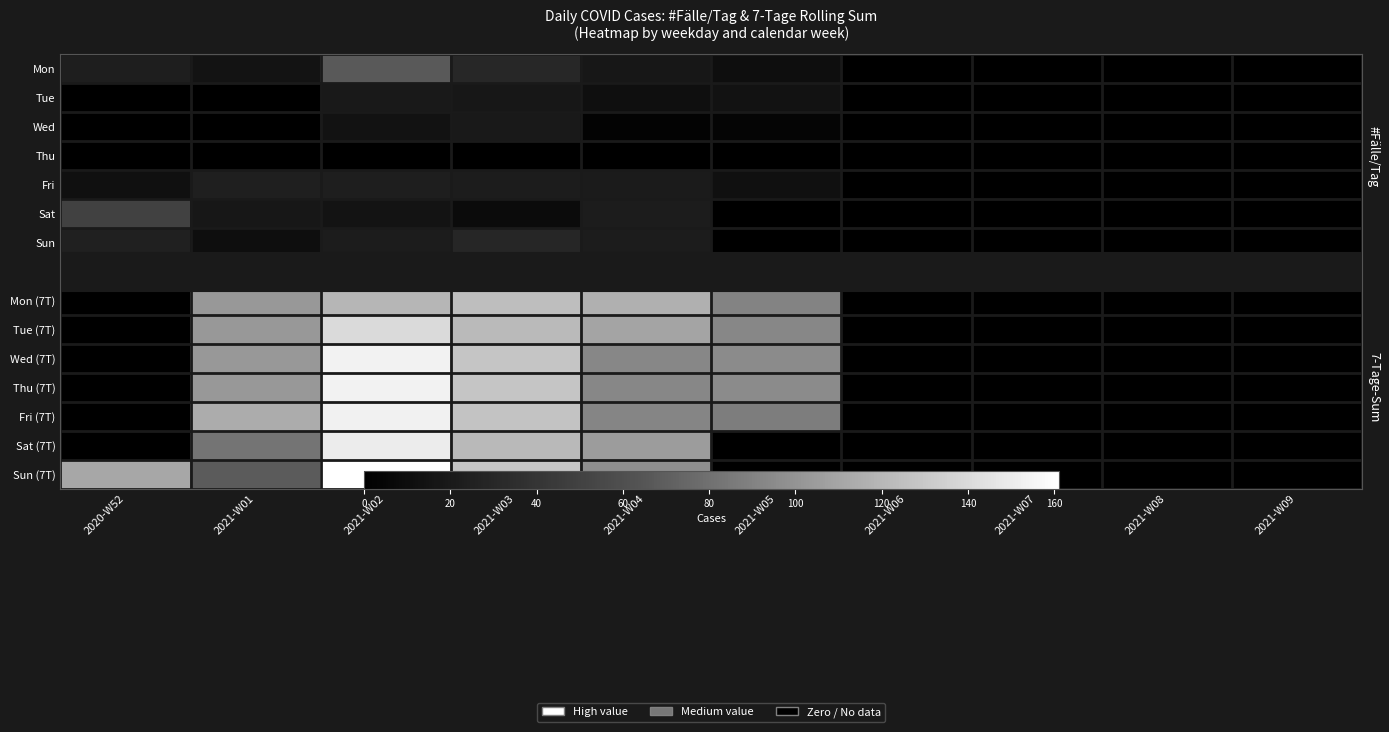

How many values in Wed are above zero?

4